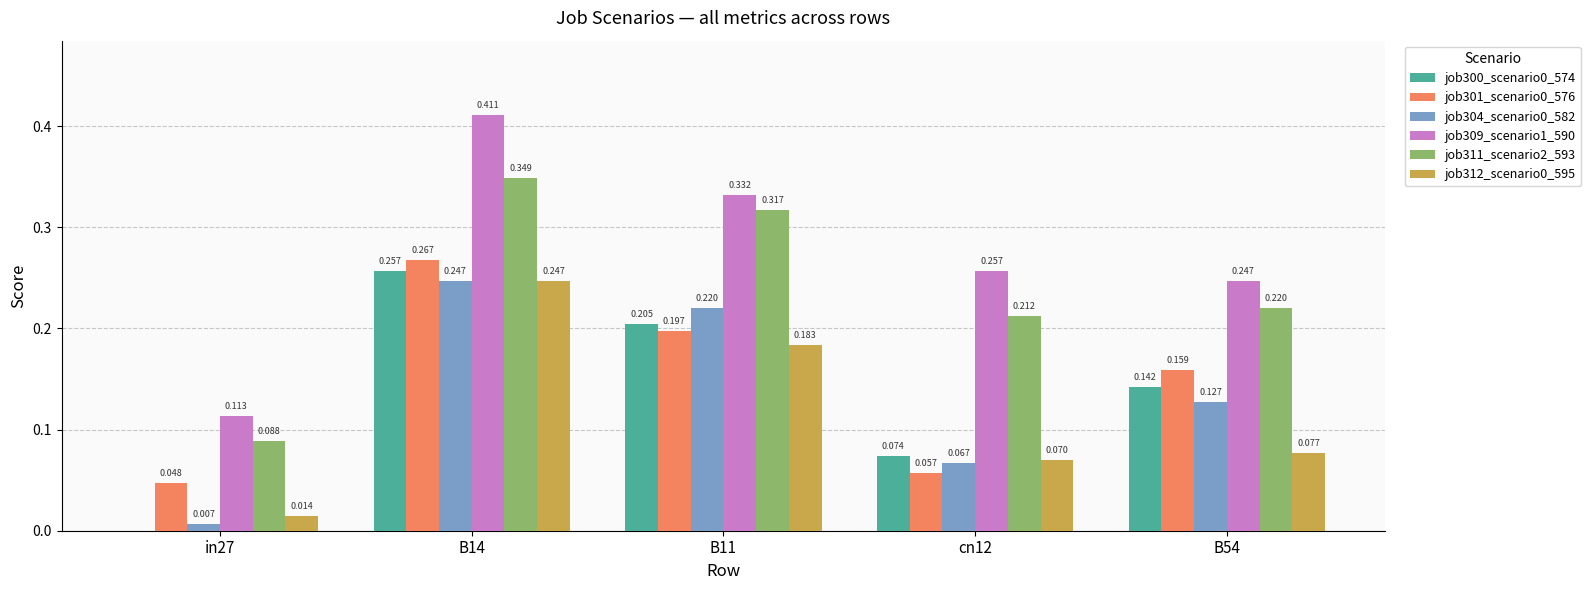

Which series has the widest spread of values?

job309_scenario1_590